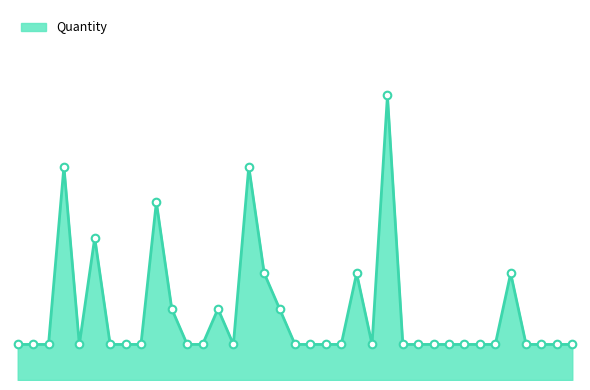

Does the chart have visible grid lines?

No